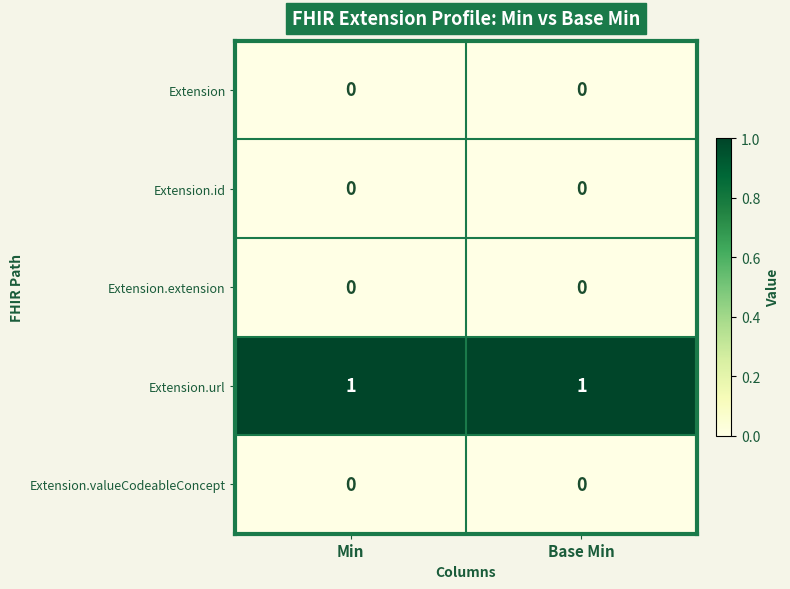

What is the difference between the highest and lowest values at Base Min?

1